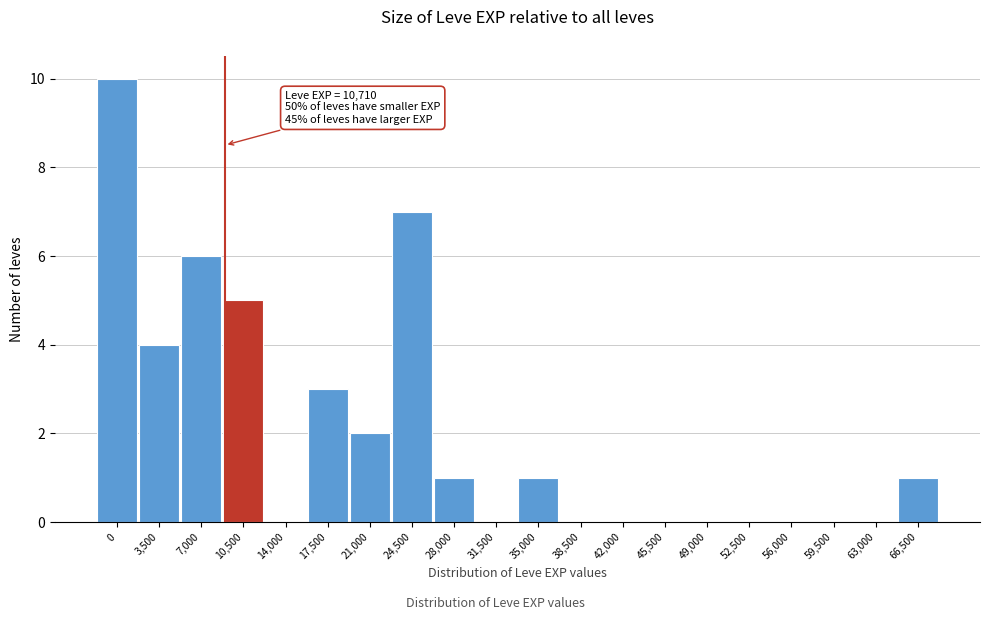

Reading right to left, extract all data points from this chart.

66,500=1	63,000=0	59,500=0	56,000=0	52,500=0	49,000=0	45,500=0	42,000=0	38,500=0	35,000=1	31,500=0	28,000=1	24,500=7	21,000=2	17,500=3	14,000=0	10,500=5	7,000=6	3,500=4	0=10